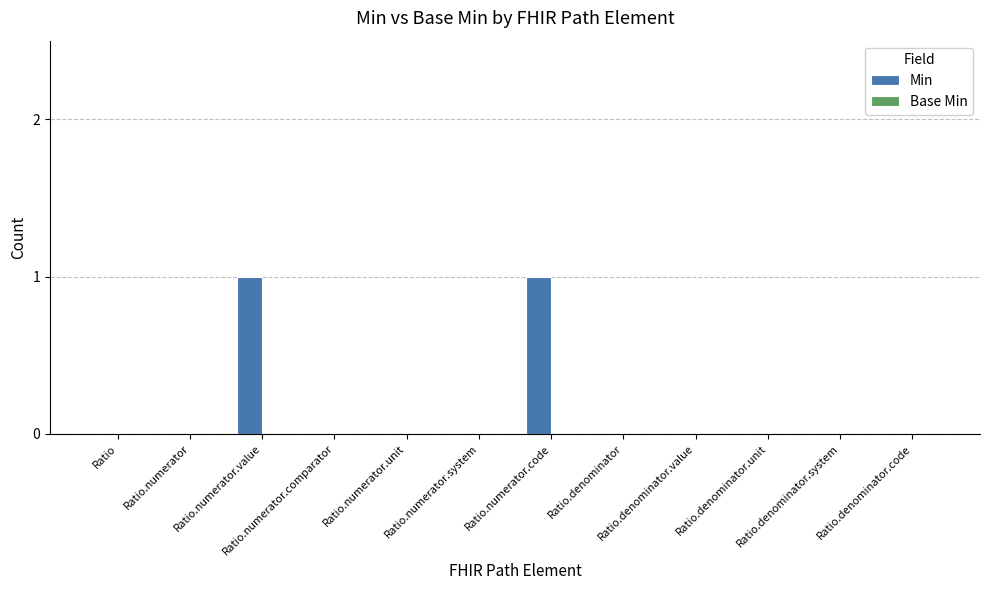

How many distinct data groups are displayed?

1